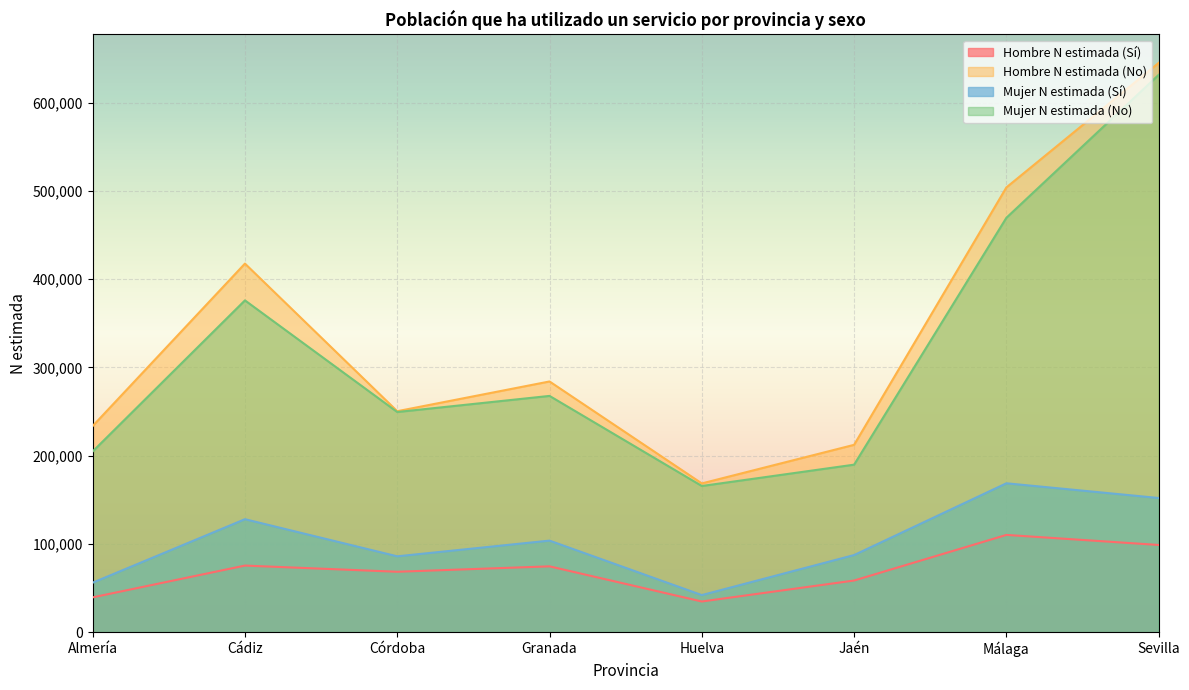

How many data points in Mujer N estimada (Sí) are above 103759?

3